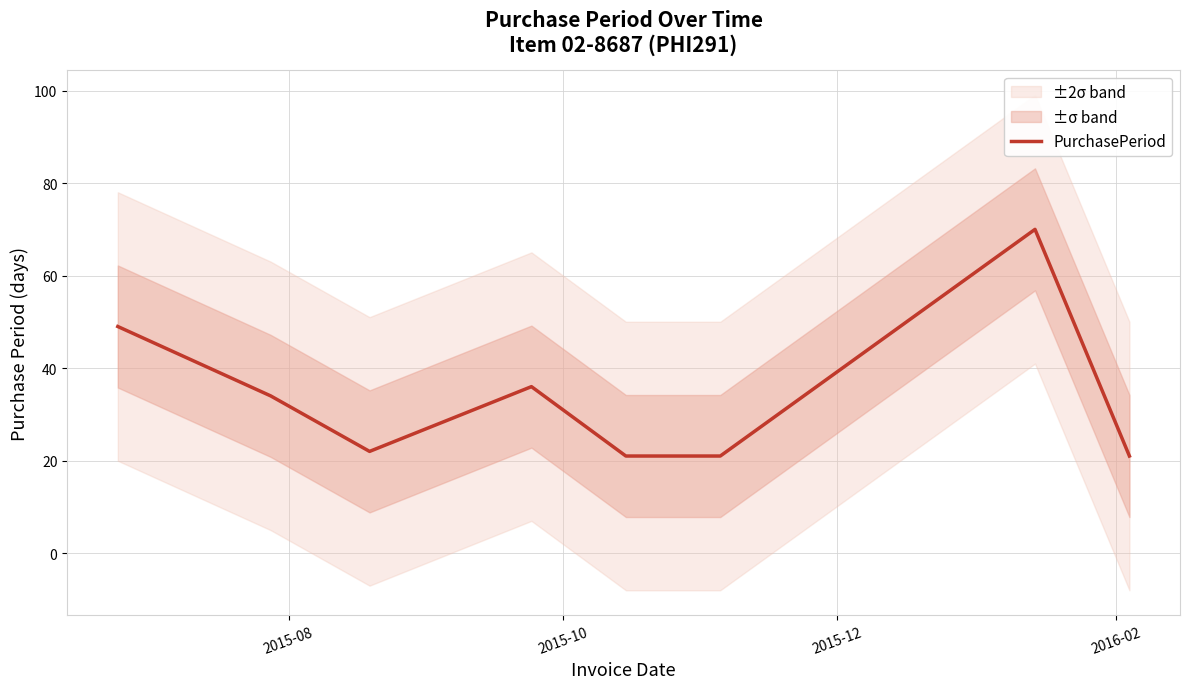

How many distinct data groups are displayed?

1